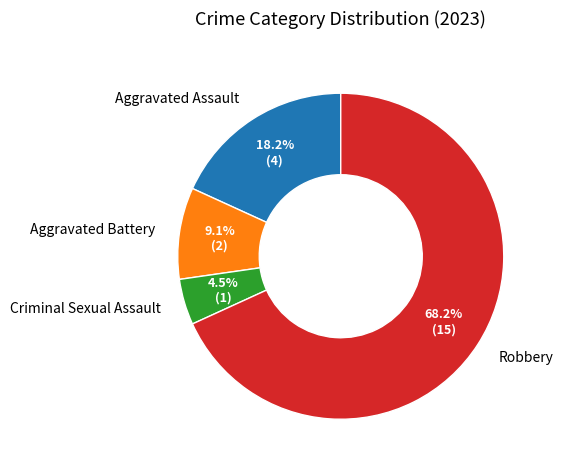

Rank the categories by value from highest to lowest.

Robbery, Aggravated Assault, Aggravated Battery, Criminal Sexual Assault